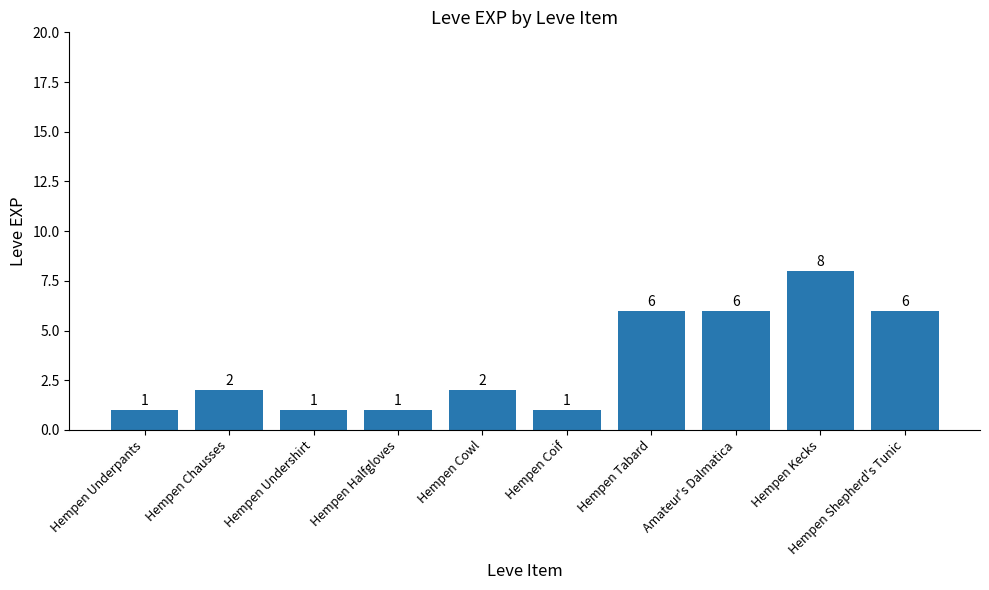

Is it true that the value at Amateur's Dalmatica is 6?

True